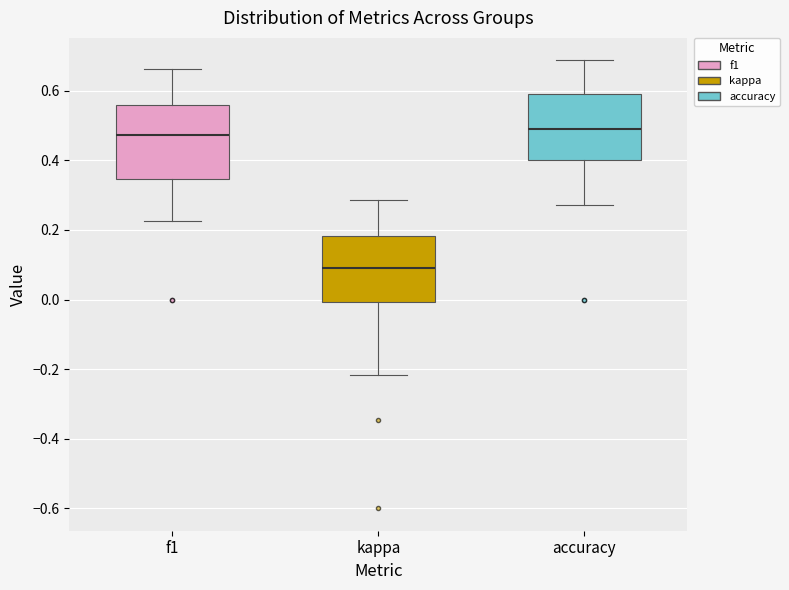

Comparing the boxes themselves (not the whiskers), which one is the tallest?

f1